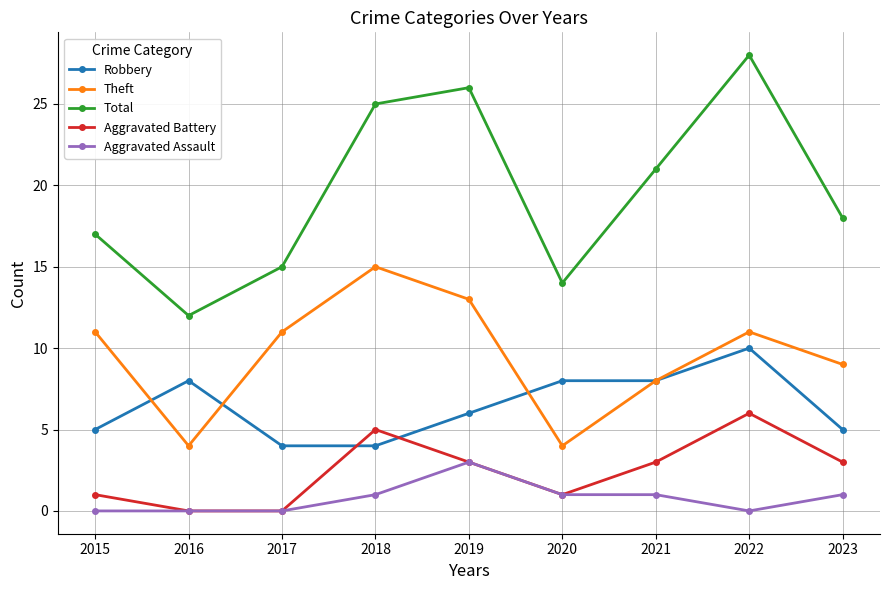

True or false: Theft has more than 2 points higher than both neighbors.

False